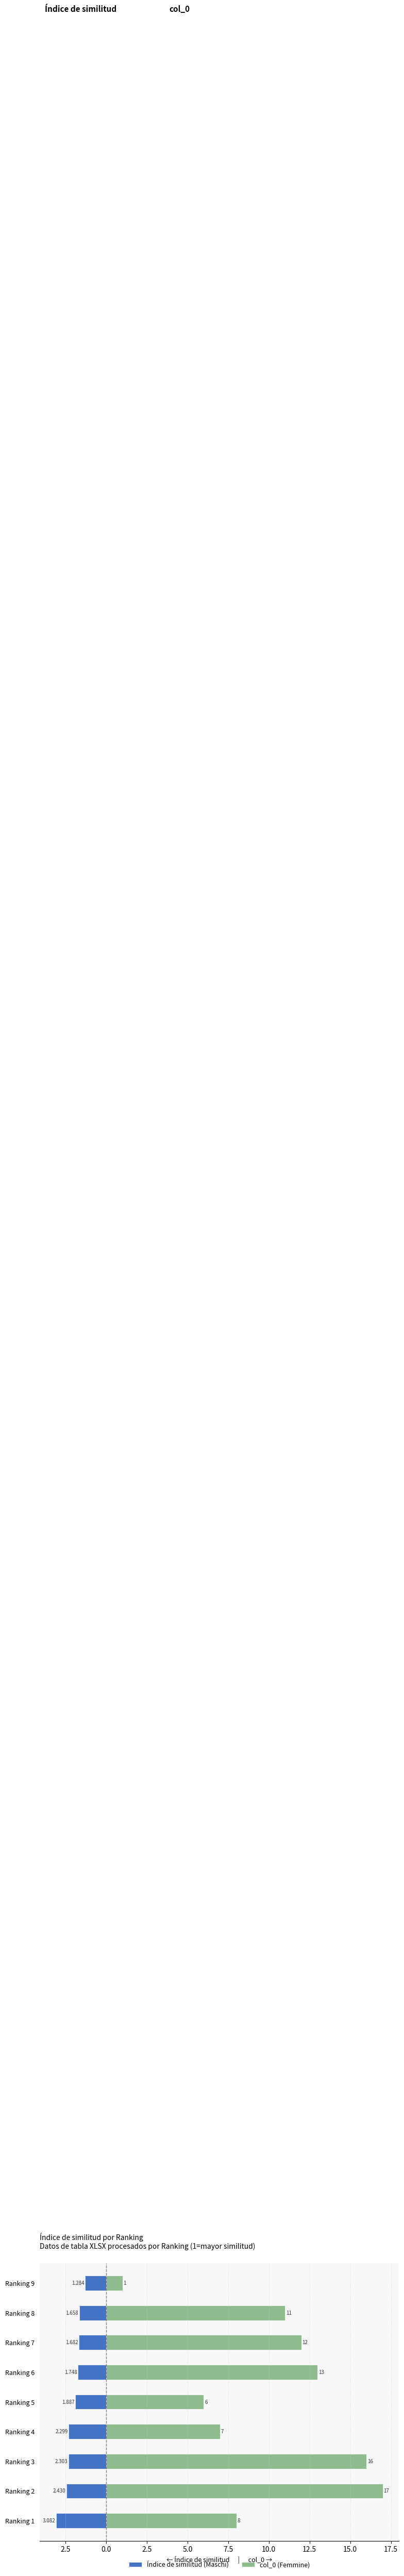

Where is Índice de similitud (Maschi) nearest to the value -2?

Ranking 5